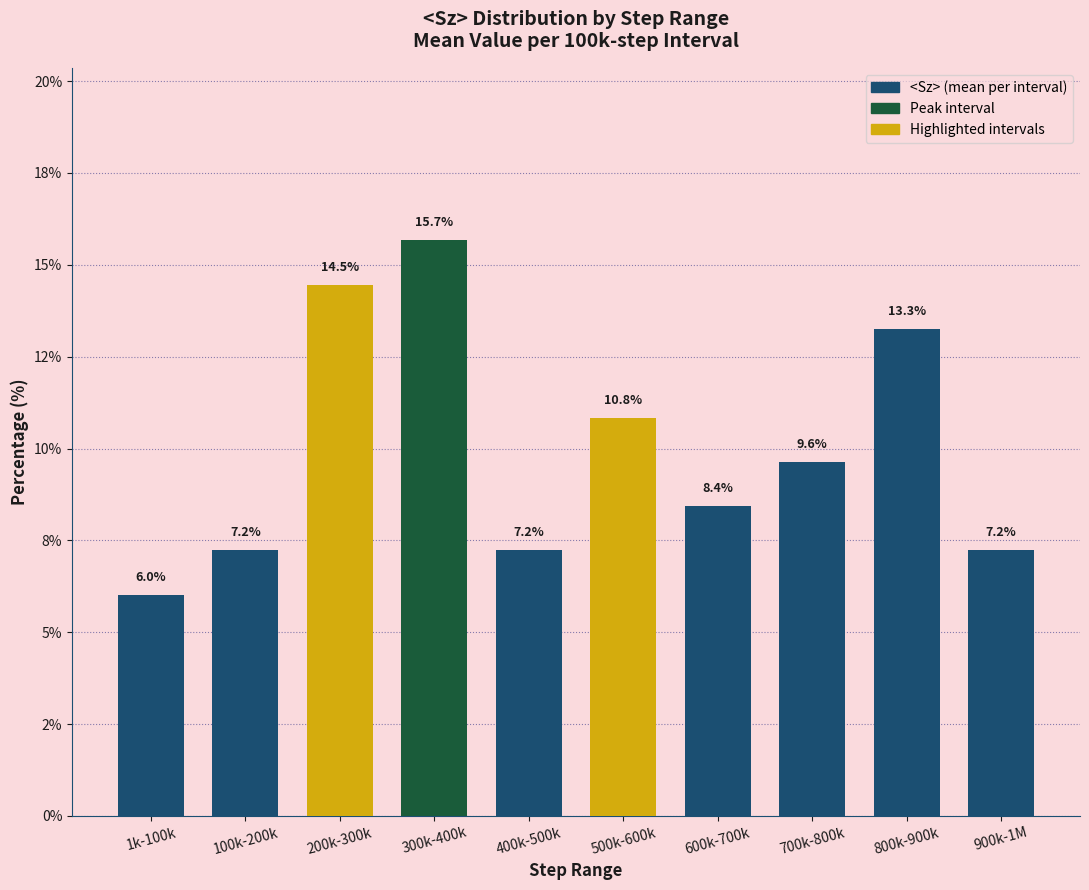

The value at 800k-900k is 13.3. True or false?

True